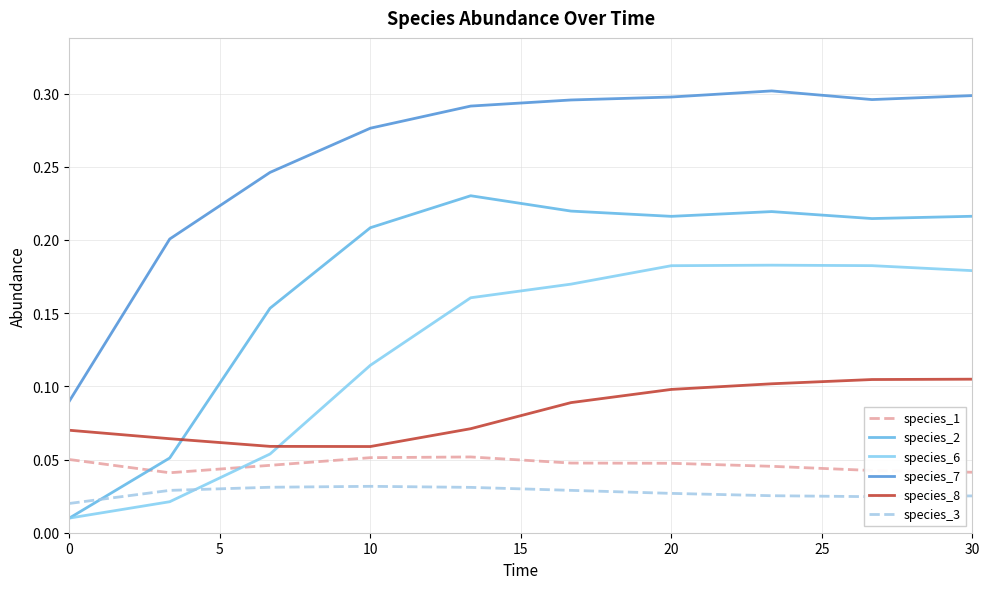

Which series has the largest total across all categories?

species_7